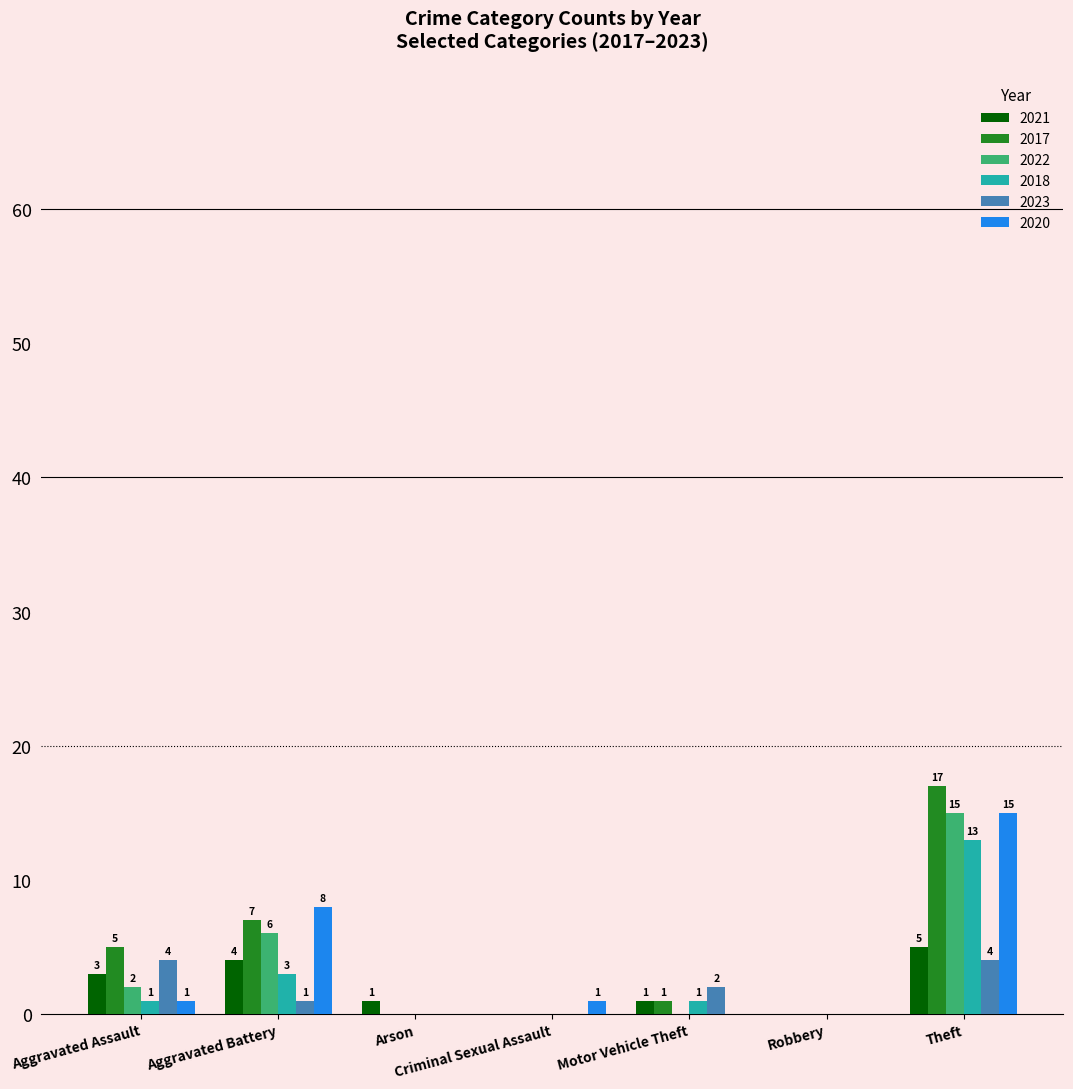

What is the maximum value shown in the chart?

17